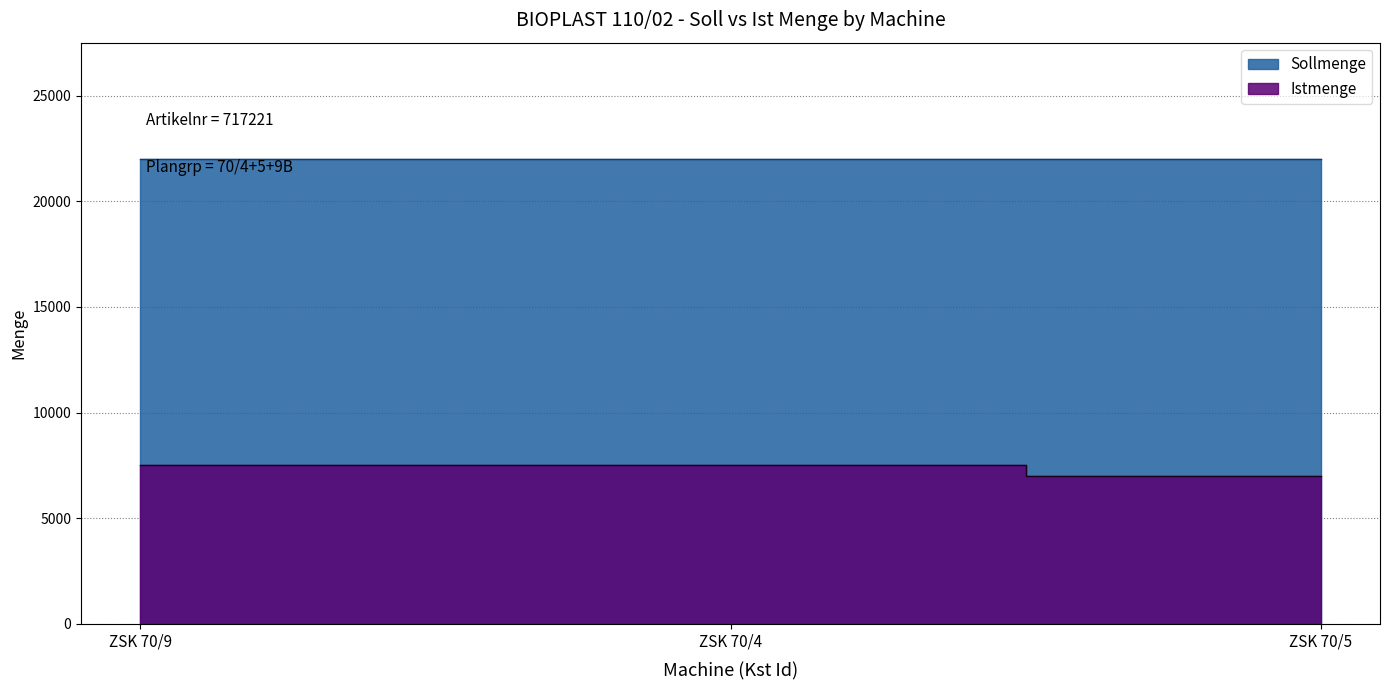

What is the label of the 1st point from the right?

ZSK 70/5